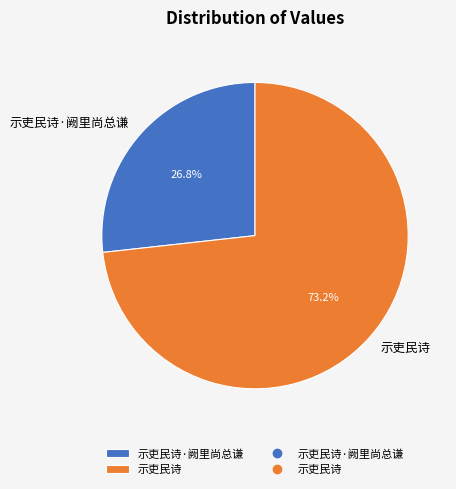

Count the number of slices in the pie.

2